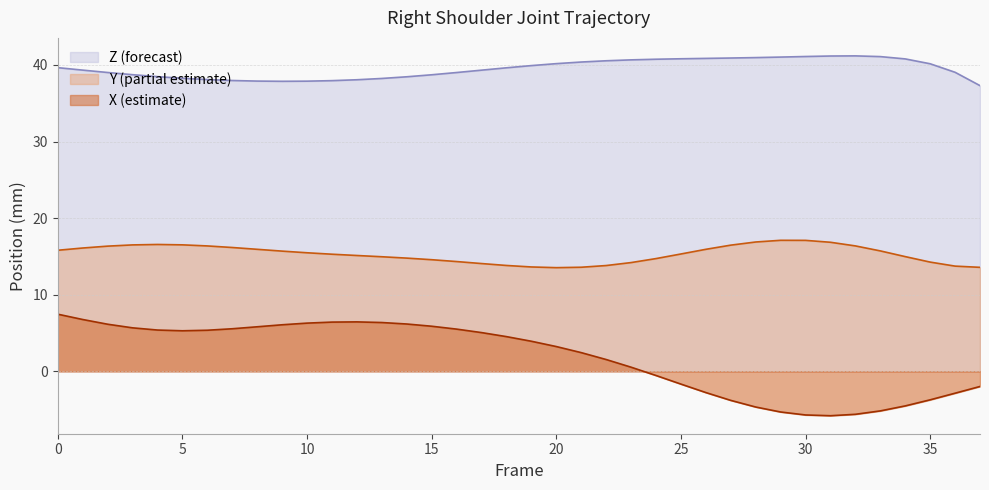

True or false: Y and Z cross at least once.

False